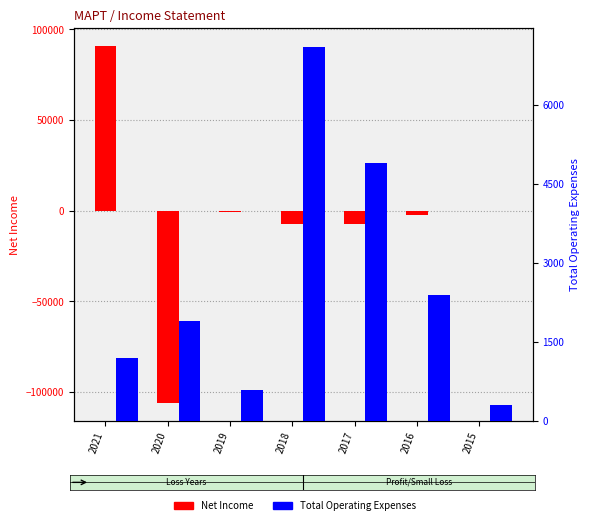

What value does the Net Income series have at 2018?

-7500